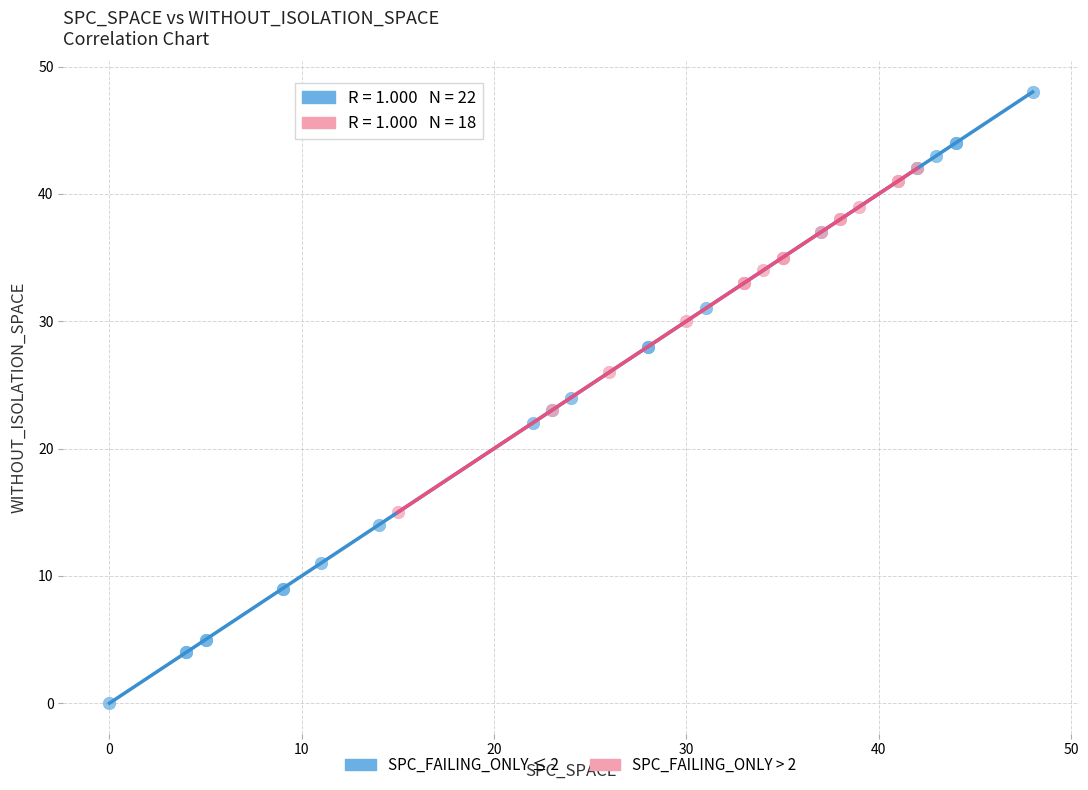

Which series contains the highest Y value?

SPC_FAILING_ONLY ≤ 2